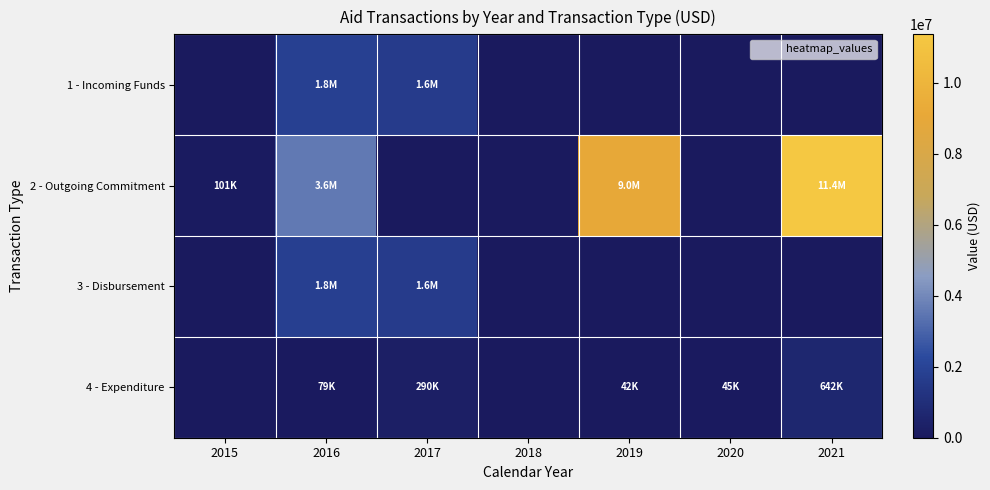

What is the difference between the highest and lowest values at 2016?

3479982.3